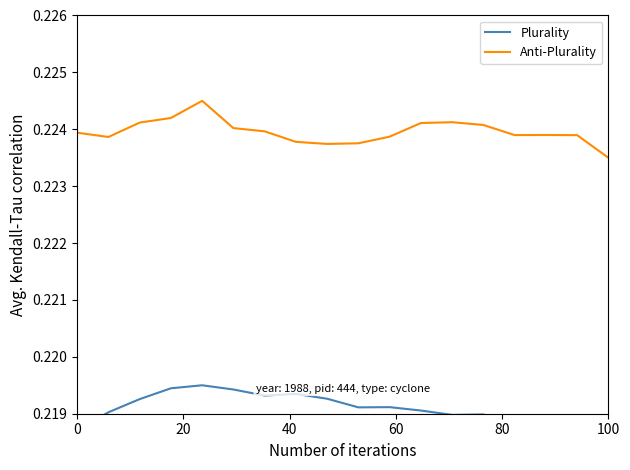

Which series has the widest spread of values?

Plurality